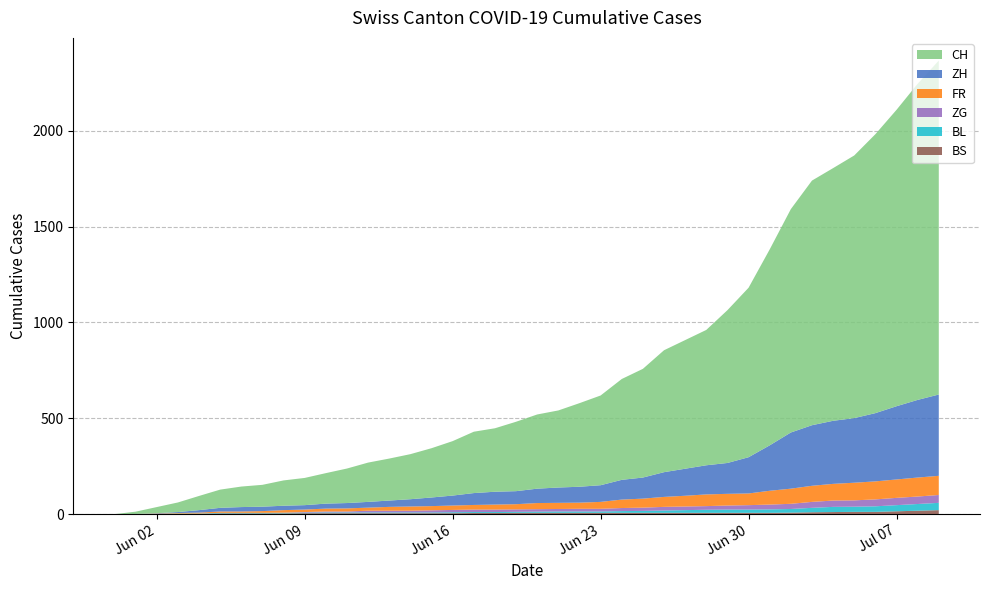

Reading left to right, list all the values displayed in this chart.

ZH: 0	0	2	5	13	19	23	23	23	23	26	28	30	33	38	45	52	62	67	68	75	80	83	87	103	110	129	141	152	161	189	237	293	316	329	337	356	382	405	424
FR: 0	0	2	3	5	7	7	9	13	13	15	16	16	20	22	22	23	24	26	27	32	32	32	36	44	47	52	56	61	61	61	72	79	84	87	92	94	96	99	100
BL: 0	1	1	2	2	3	3	3	3	3	4	4	4	4	4	4	5	5	5	5	6	7	7	7	9	10	12	14	16	17	17	18	19	23	27	27	29	32	35	38
ZG: 0	0	0	0	0	0	0	0	1	3	5	5	9	9	9	11	12	13	13	13	13	13	14	14	16	17	19	19	19	21	23	25	27	31	33	33	36	38	39	41
BS: 0	0	0	1	1	4	4	4	4	5	5	5	5	5	5	5	5	6	6	7	7	7	7	7	7	7	7	7	7	7	7	7	8	10	11	12	12	15	18	21
CH: 0	12	32	50	74	95	107	114	132	142	159	180	205	219	235	257	284	320	331	362	387	402	436	468	526	567	636	671	706	797	884	1022	1165	1276	1318	1370	1455	1546	1649	1742